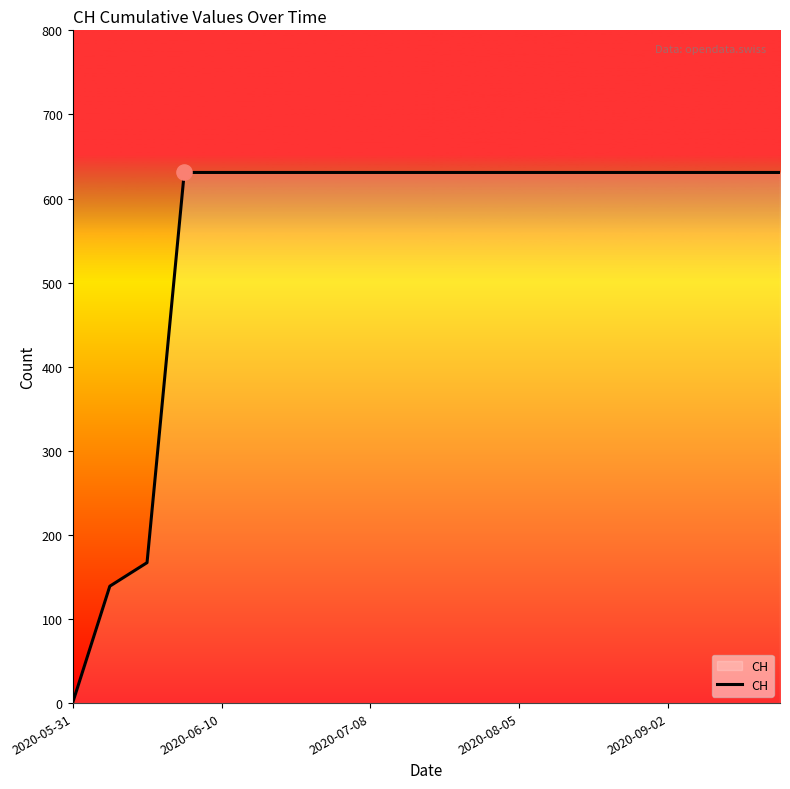

What is the maximum value shown in the chart?

631